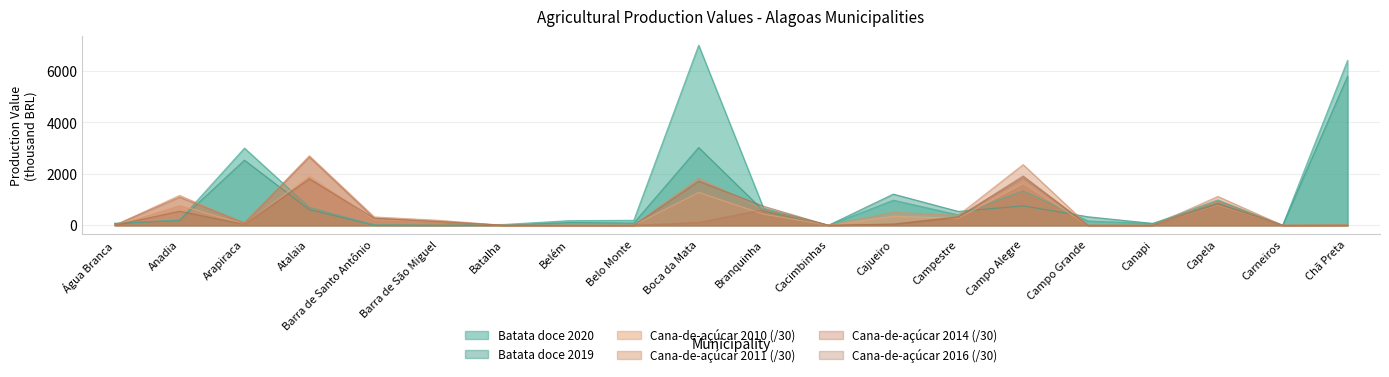

Where is Cana-de-açúcar 2014 nearest to the value 1325?

Anadia